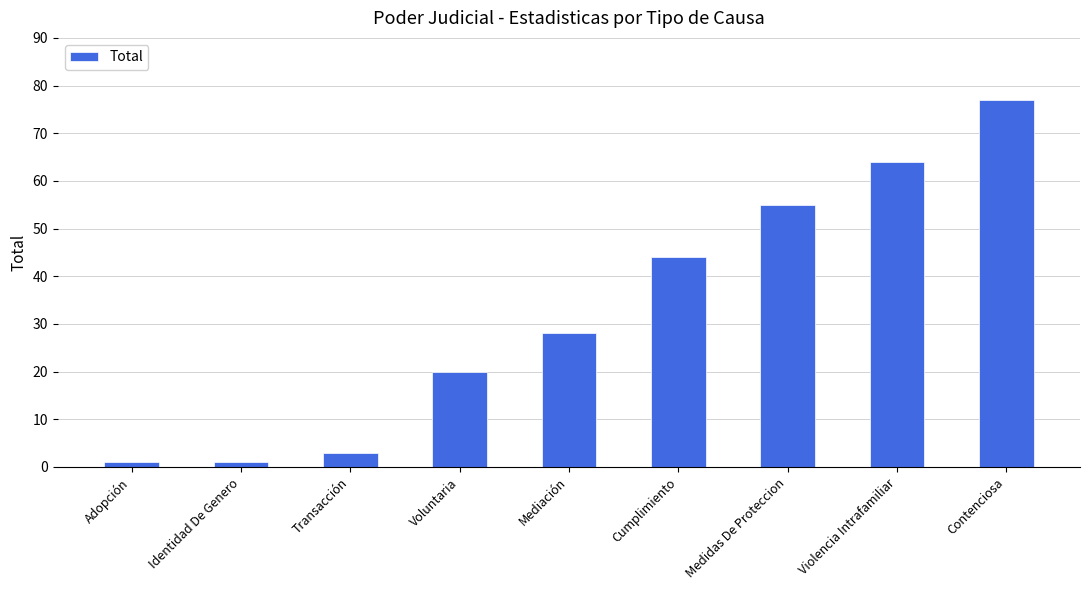

At which label is the value closest to 39?

Cumplimiento